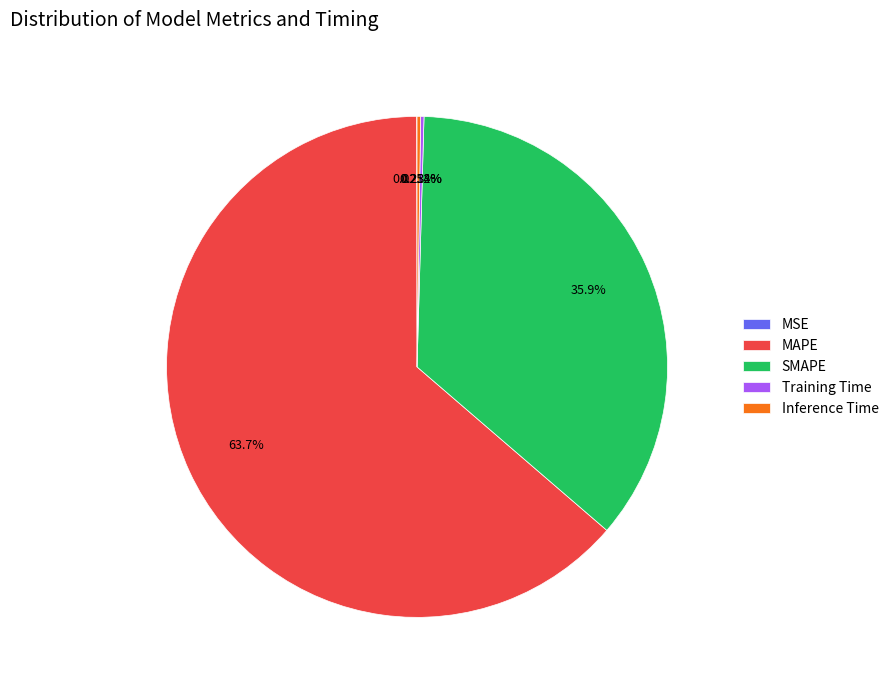

What is the largest slice in the pie chart?

MAPE